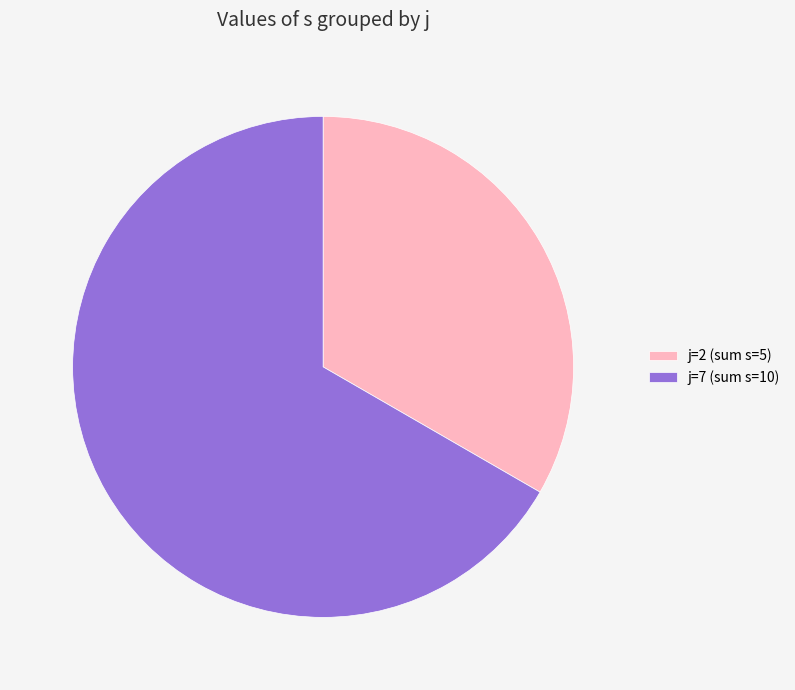

Count the number of slices in the pie.

2